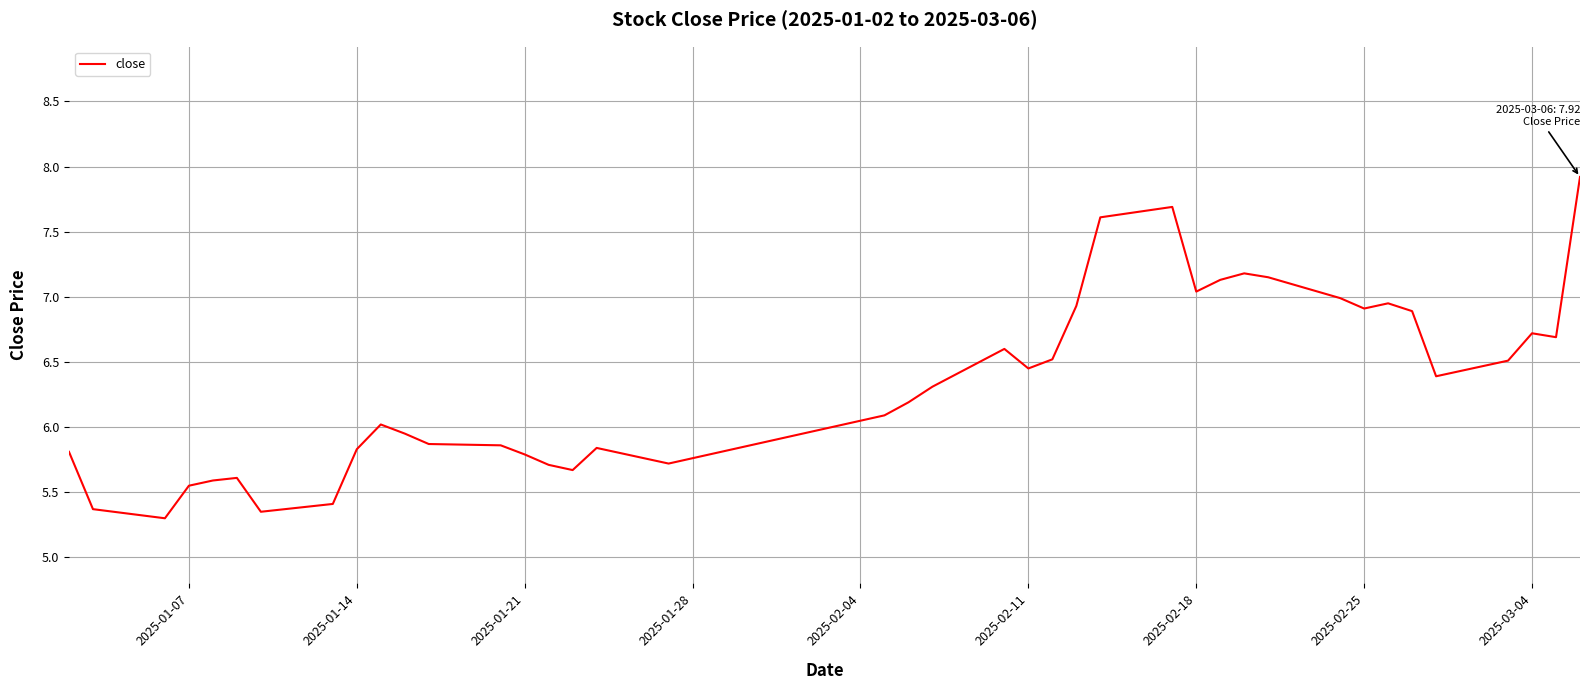

What is the greatest value displayed?

7.9